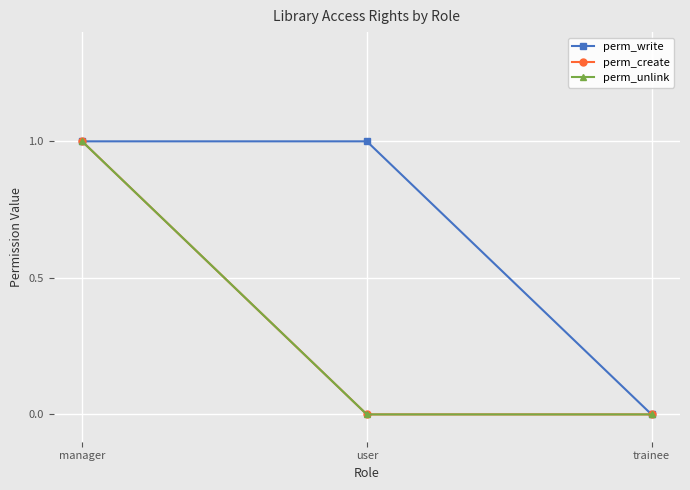

Read the perm_write value at manager.

1